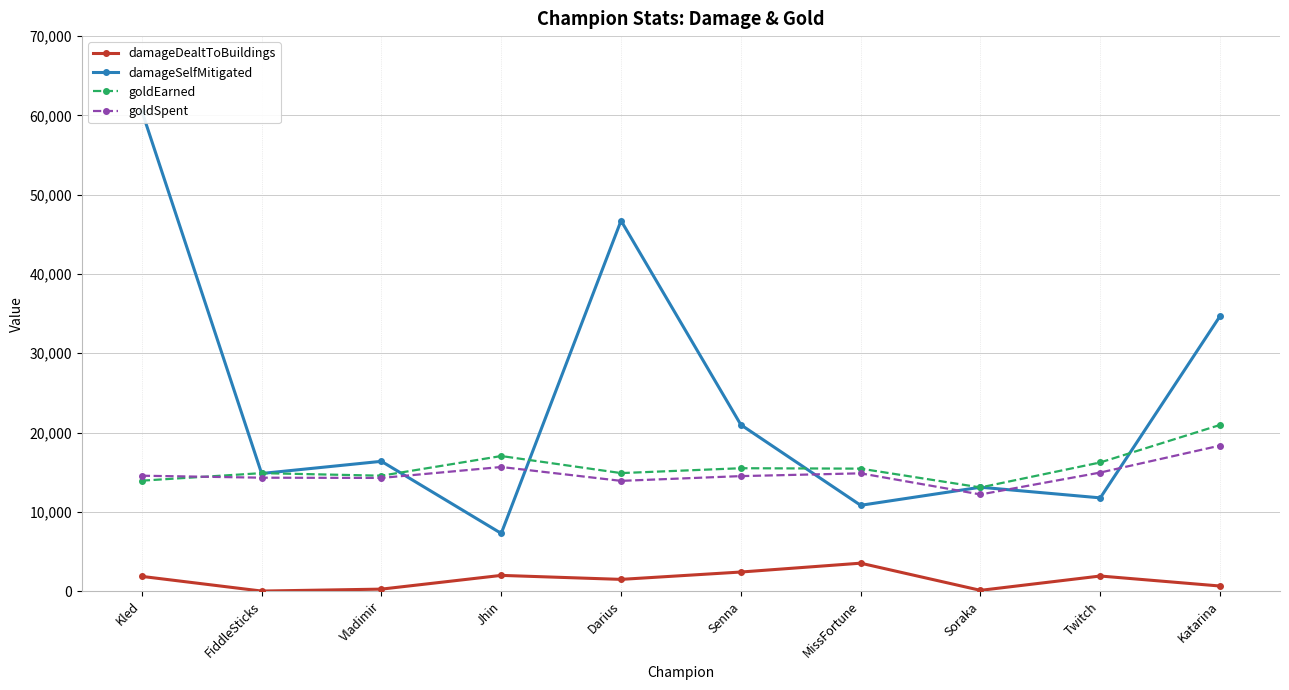

At which label is damageDealtToBuildings closest to 1758?

Kled